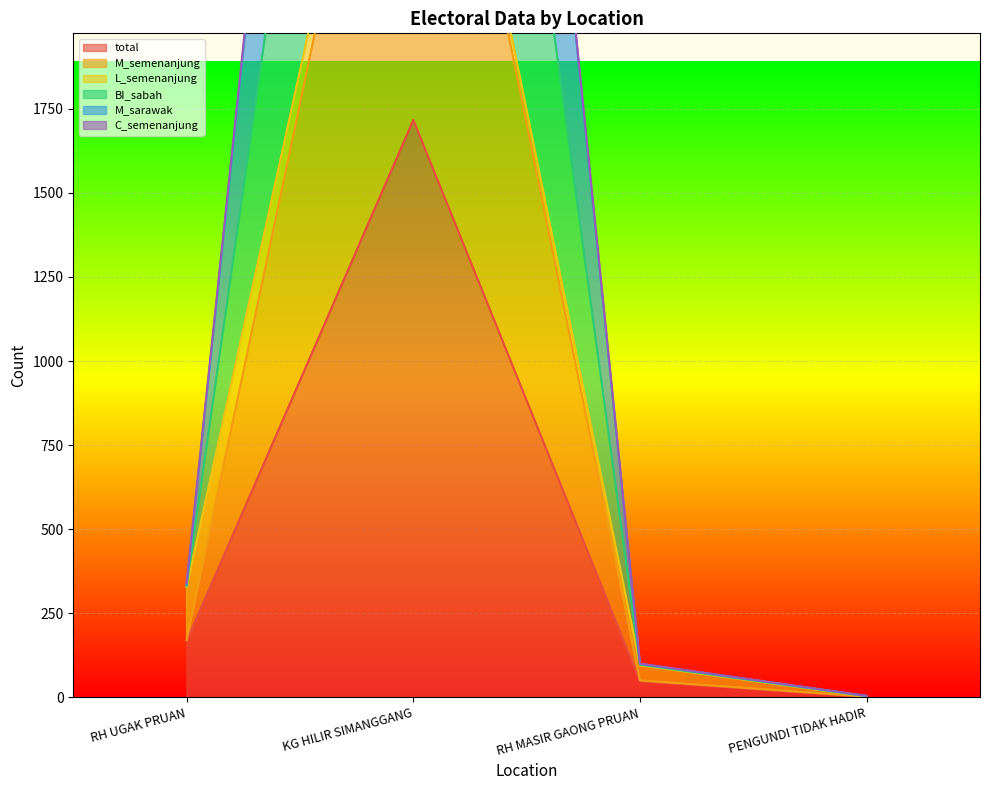

Where is total nearest to the value 859?

RH UGAK PRUAN